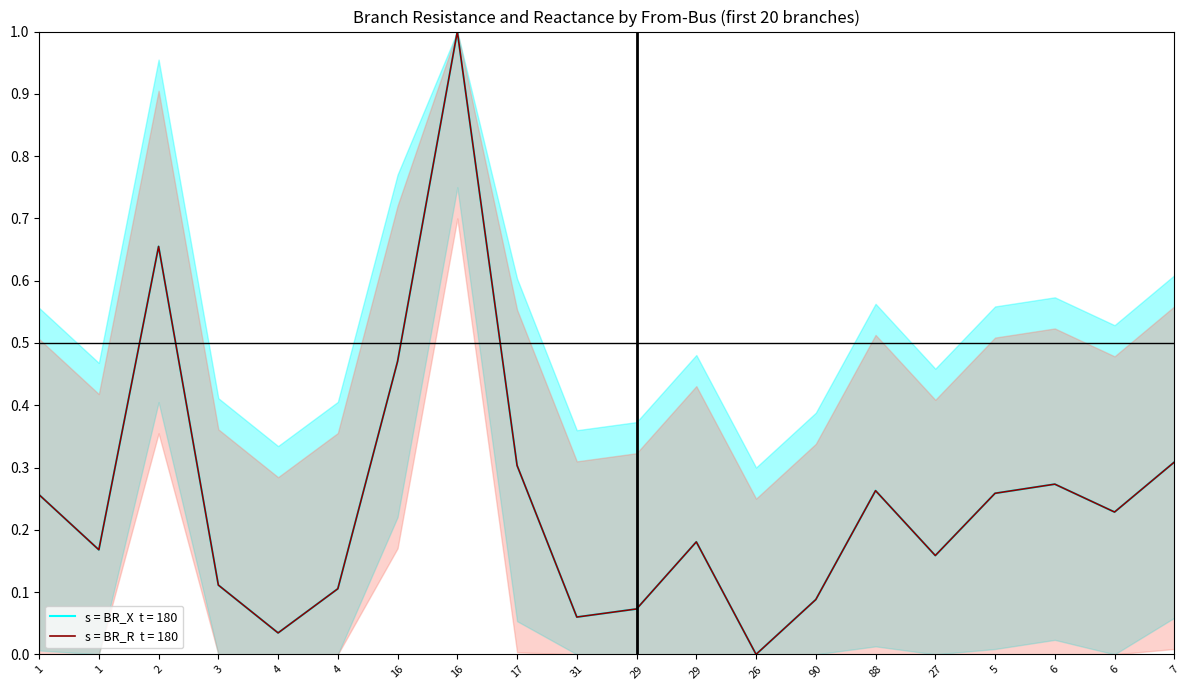

True or false: BR_X has more than 0 interior local peaks.

True